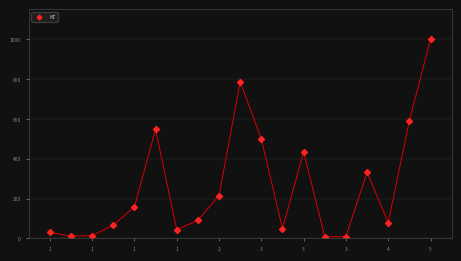

Count the number of points in this scatter plot.

19